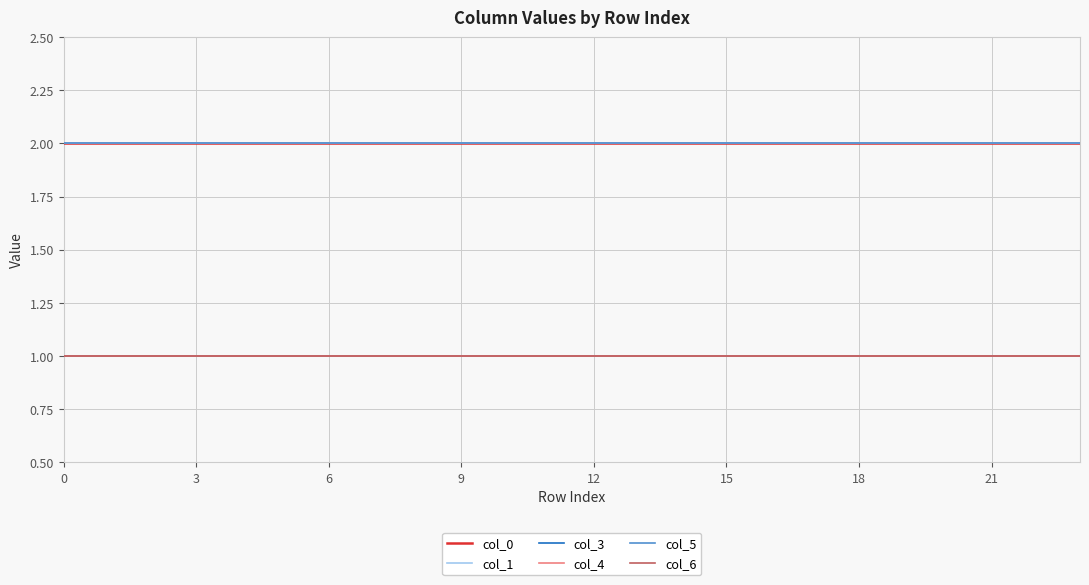

Does the chart display data point markers on the line(s)?

No